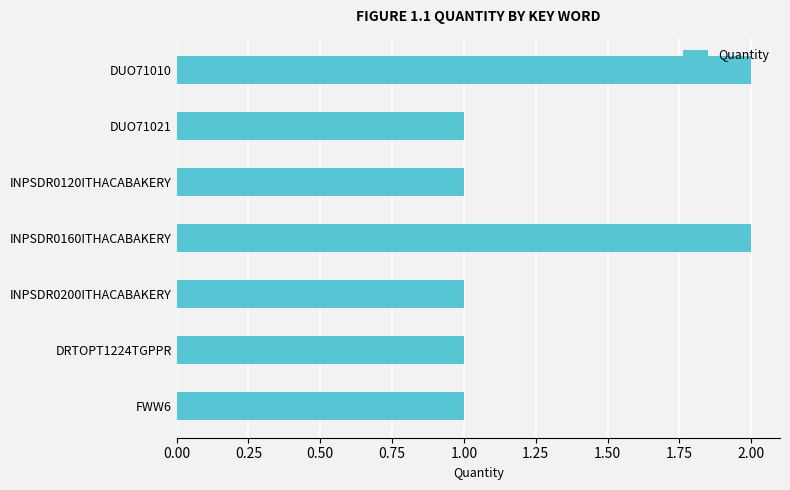

What is the change in value from DUO71021 to INPSDR0160ITHACABAKERY?

+1